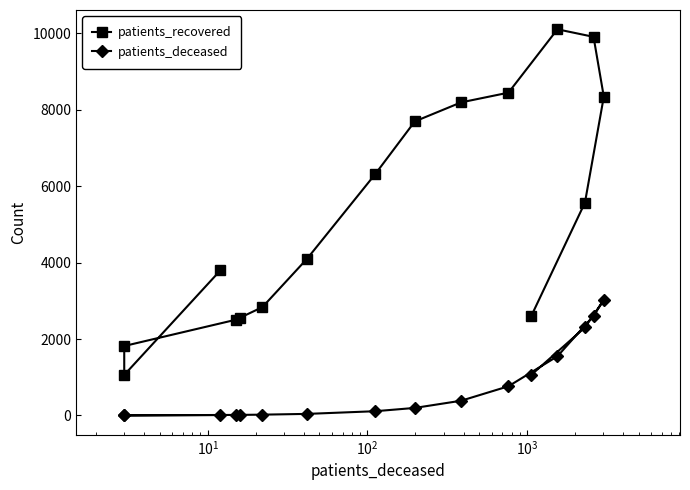

Reading left to right, extract all data points from this chart.

patients_recovered: 3795	1061	1817	2504	2560	2834	4105	6314	7690	8188	8442	10099	9902	8337	5566	2598
patients_deceased: 12	3	3	15	16	22	42	112	198	386	764	1548	2606	3022	2302	1061